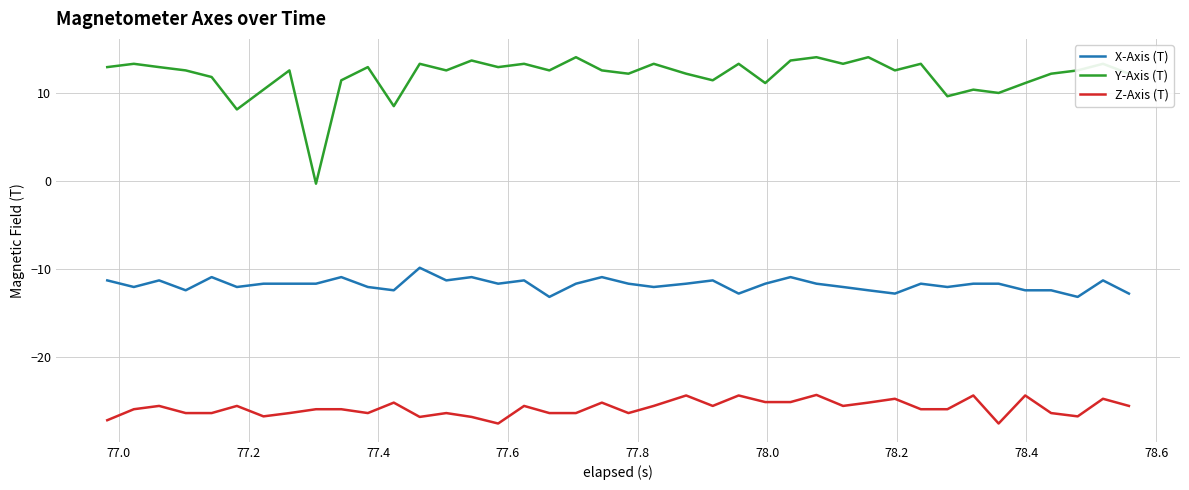

What is the difference between the maximum and minimum values in the Y-Axis (T) series?

14.4